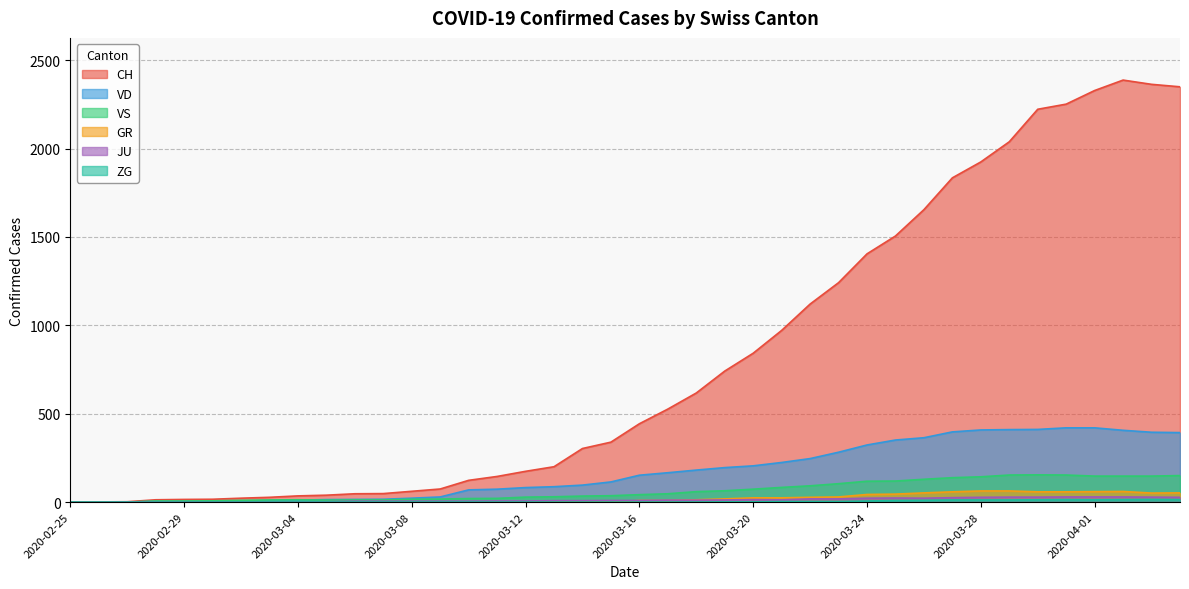

How many categories are shown in the chart?

40